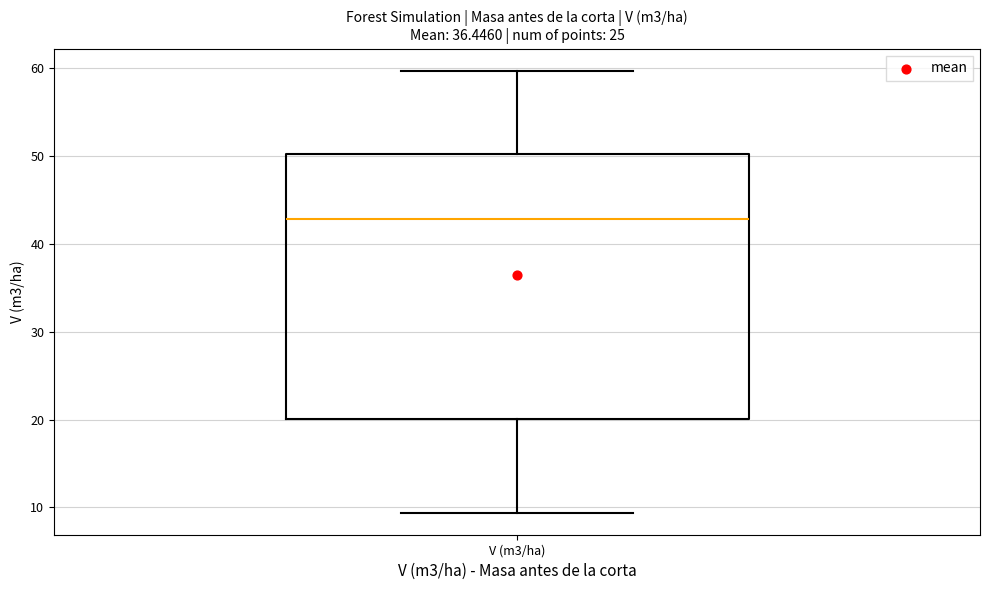

Transcribe this box plot: give where the median line is, the range the box spans, and where the two whiskers end, as read against the y-axis. The values are not printed on the chart, so give them approximately, as read against the axis.

median 43, box 20 to 50, whiskers 9 to 60